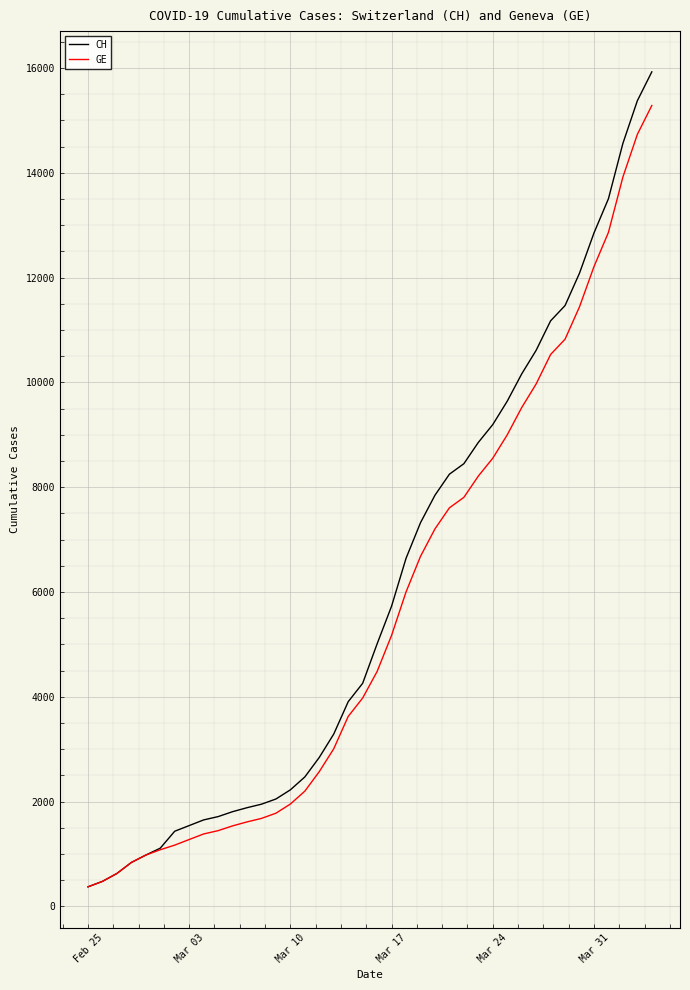

What is the maximum value for CH?

15926